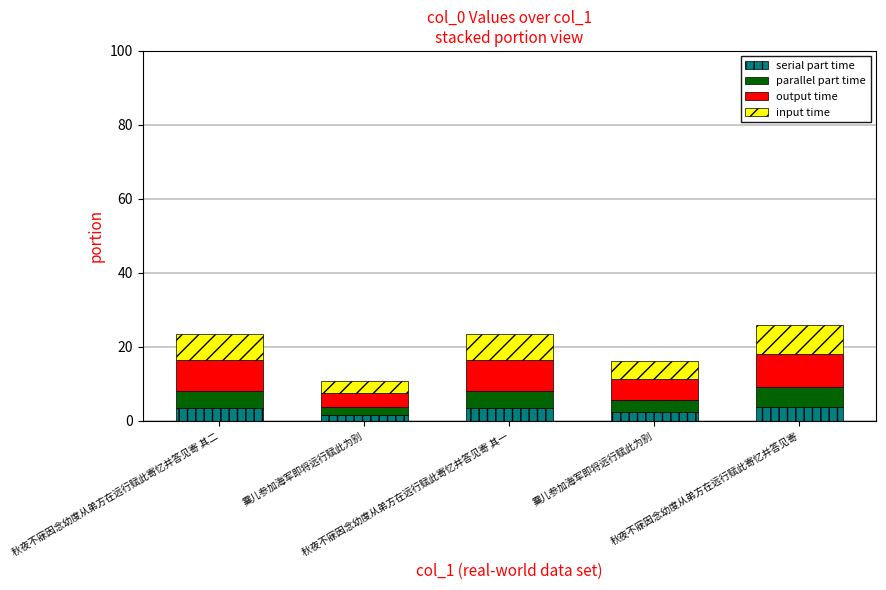

How many bars are there in total?

5